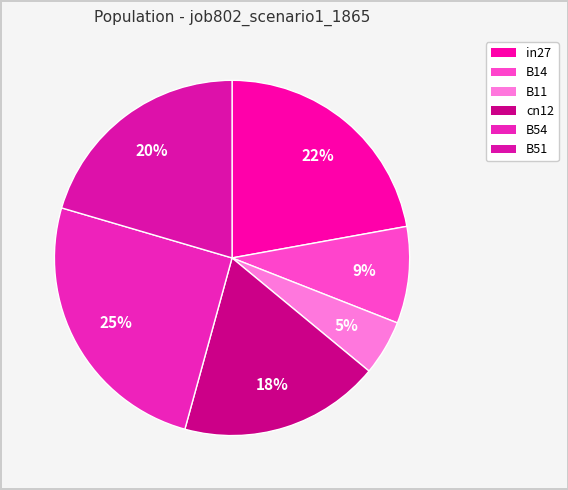

To the nearest percent, what percentage of the pie is in27?

22%